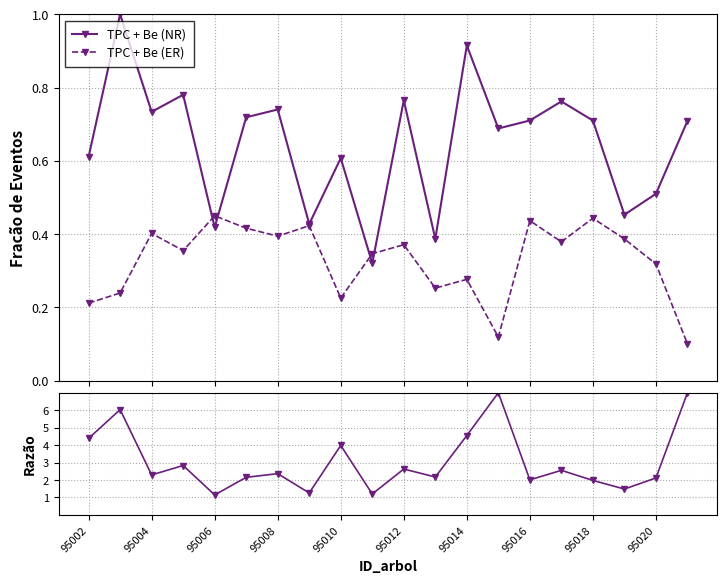

How many interior local valleys does the TPC + Be (ER) series have?

6